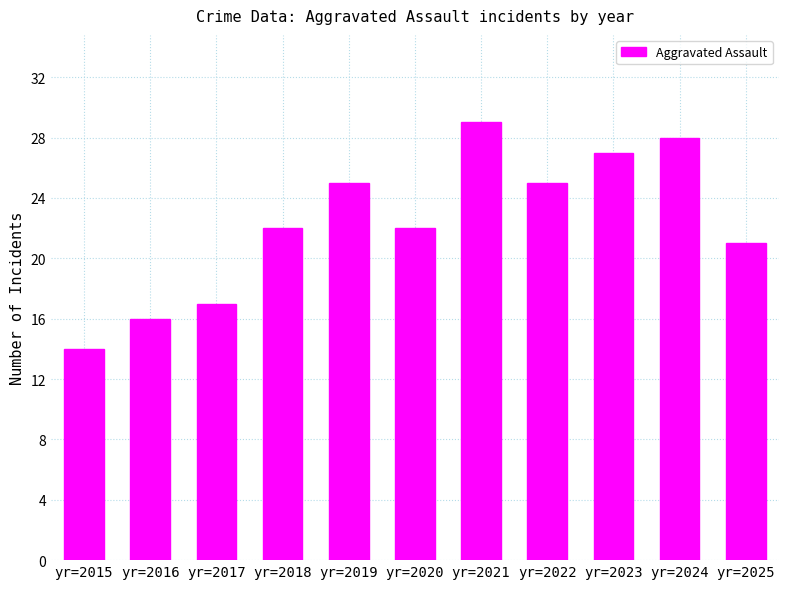

The value at yr=2015 is 9. True or false?

False